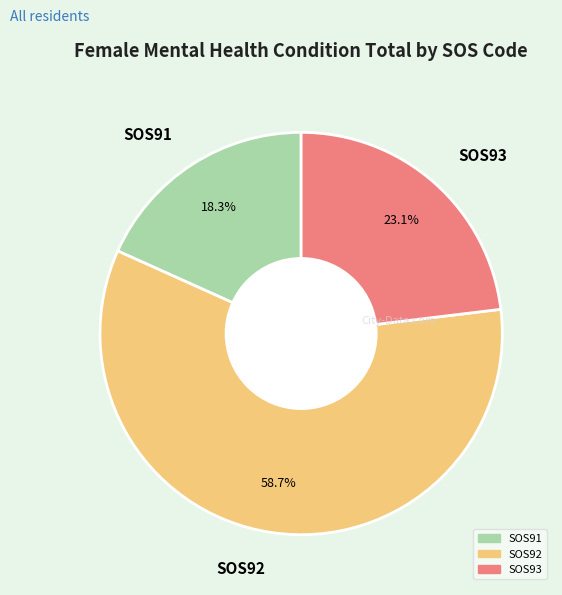

To the nearest percent, what is the difference between the largest and smallest slice percentages?

40%